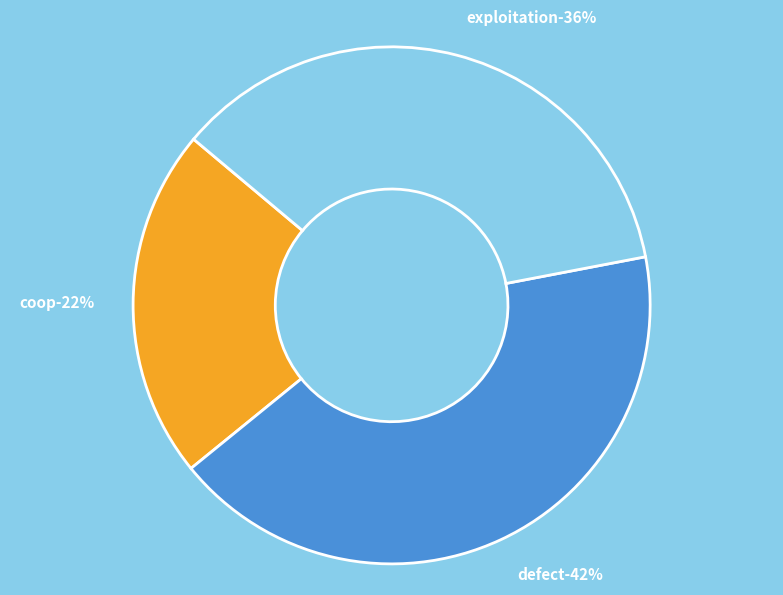

How many segments does this pie chart have?

3